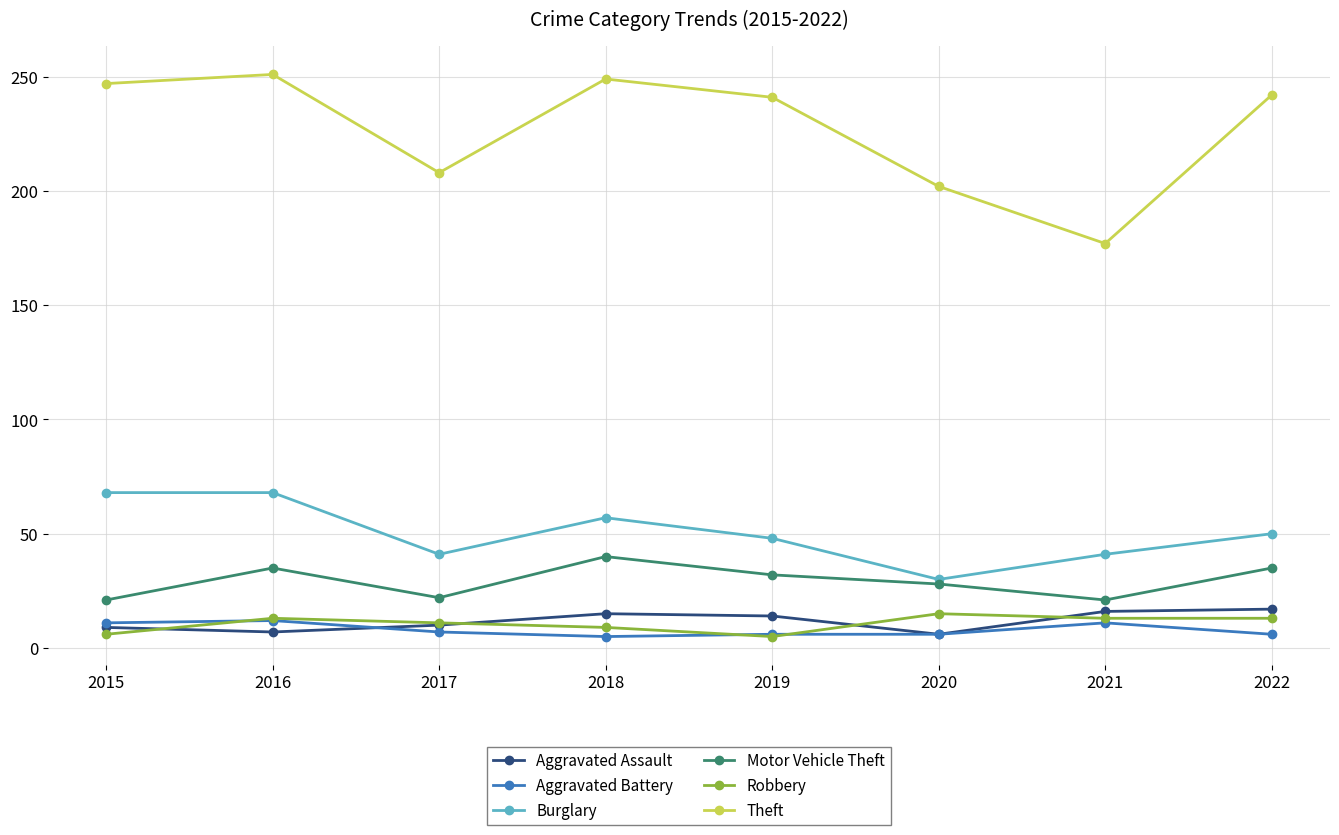

Which series changed the most between 2017 and 2022?

Theft